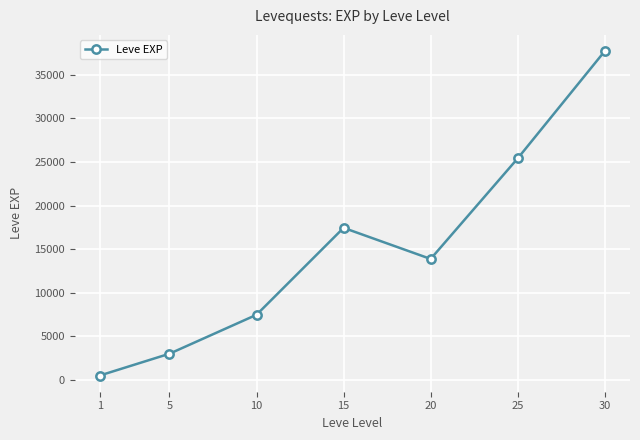

How many values exceed 13876?

4